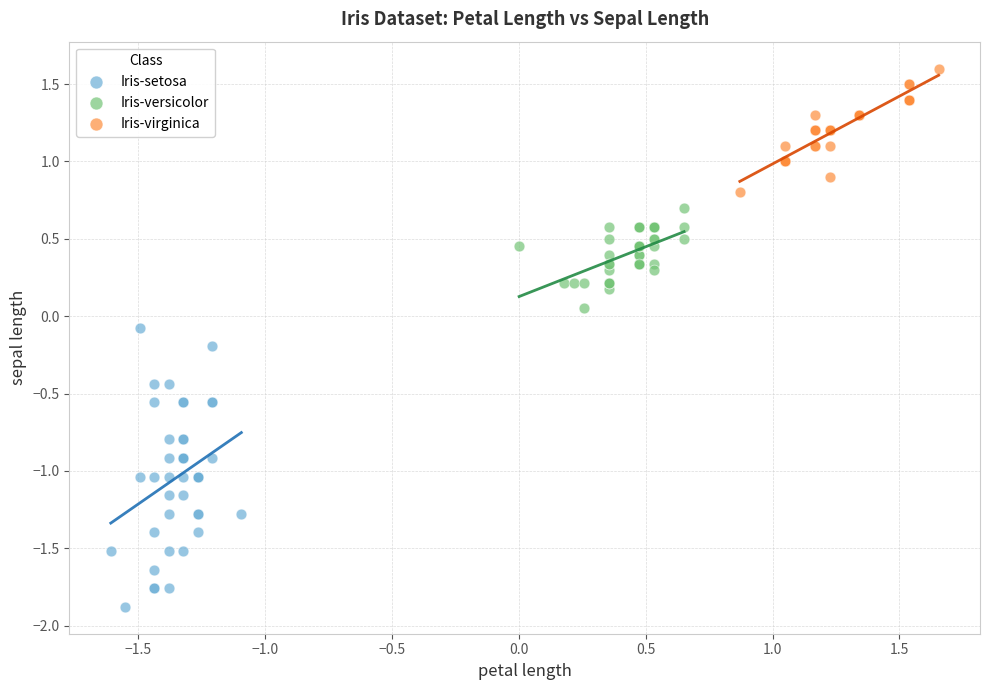

Which series has the largest Y range (max minus min)?

Iris-setosa